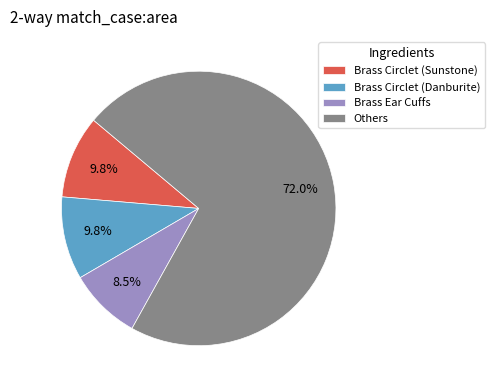

To the nearest percent, what is the difference between the largest and smallest slice percentages?

63%